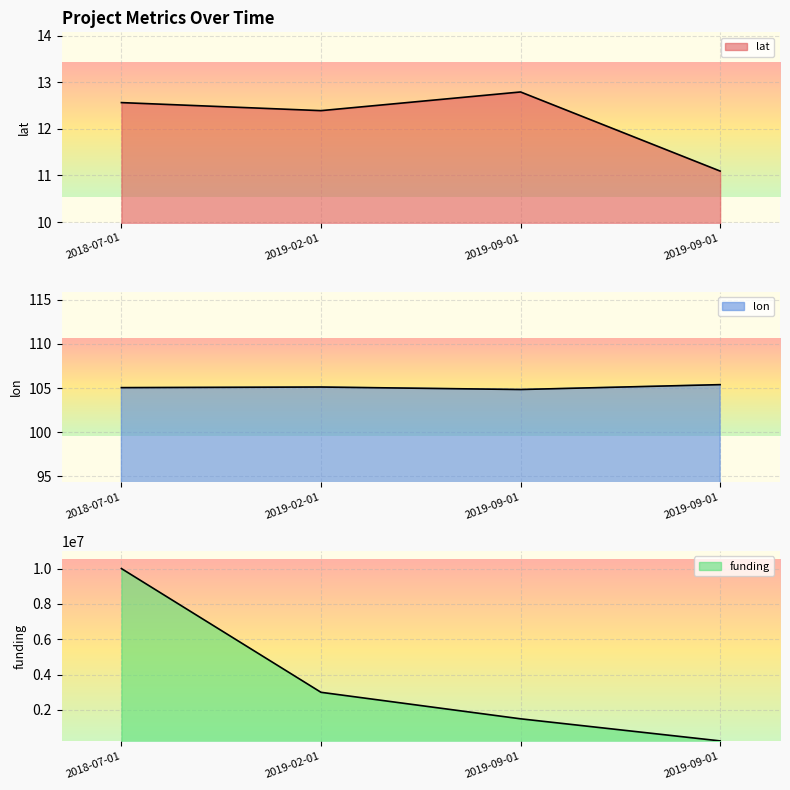

At which label is lat closest to 11?

2019-09-01